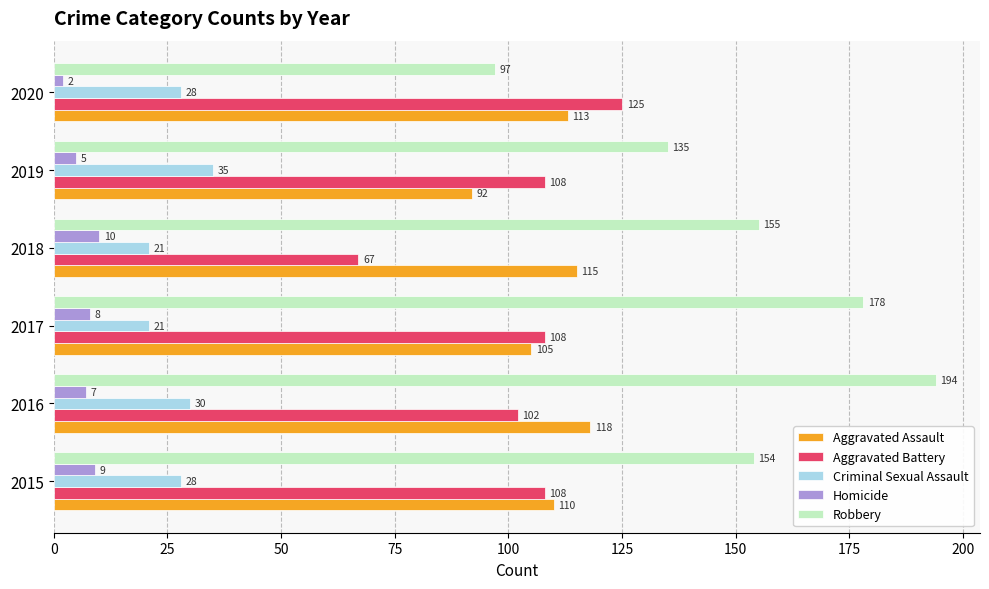

The Robbery series shows 317 at 2016. True or false?

False